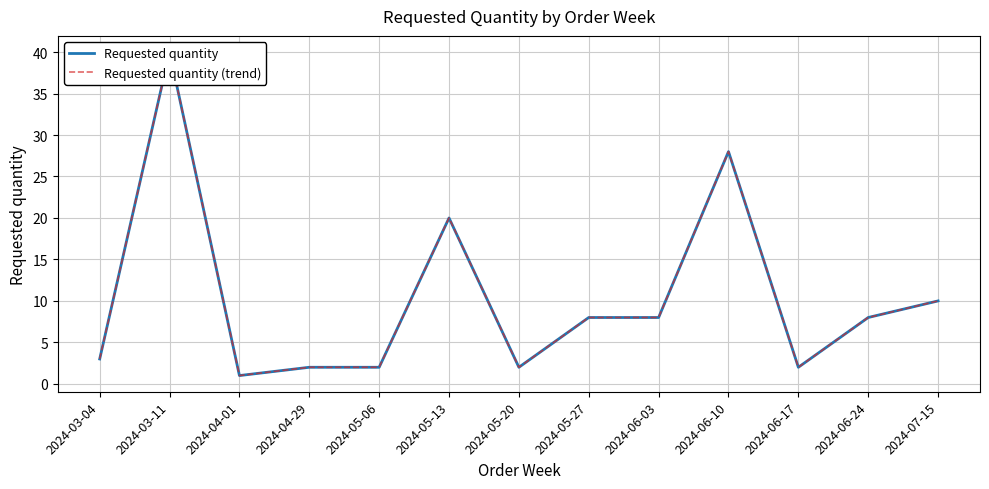

Which series has the widest spread of values?

Requested quantity